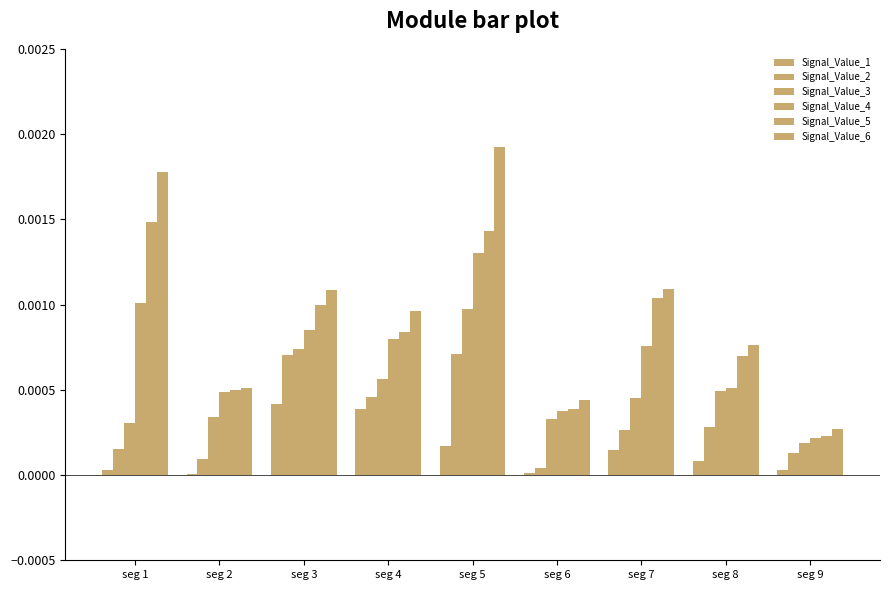

How many groups of bars are there?

9